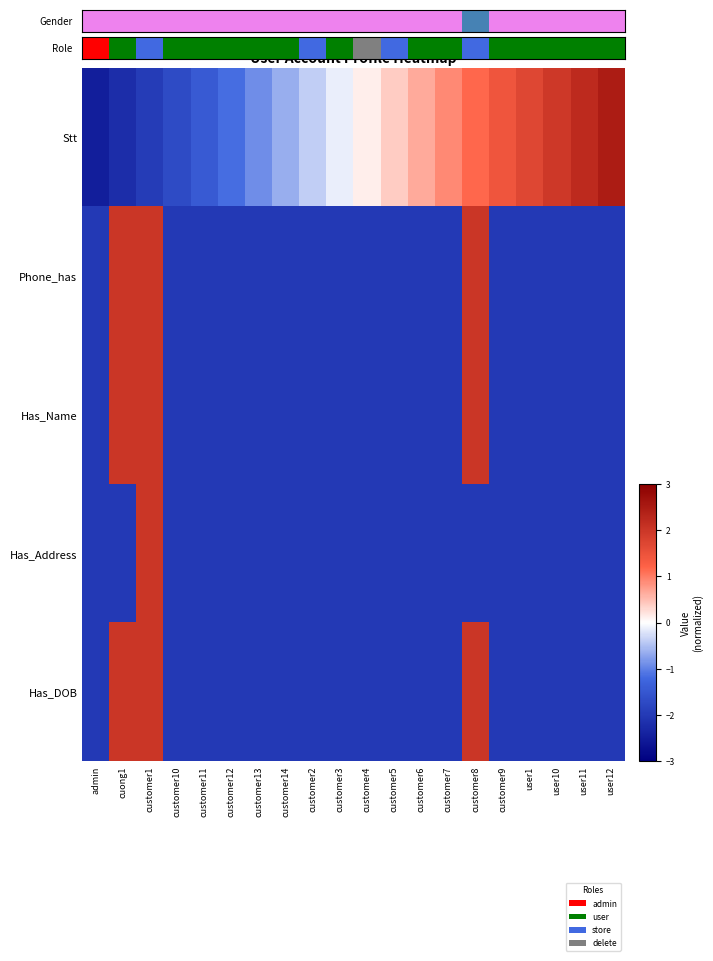

At cuong1, list the series in order from smallest to largest.

Stt, Has_Address, Phone_has, Has_Name, Has_DOB